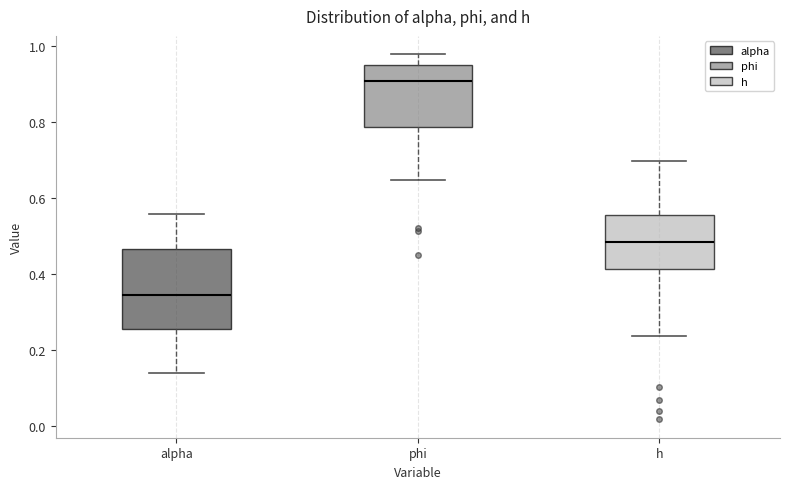

Which box has the lowest median line?

alpha